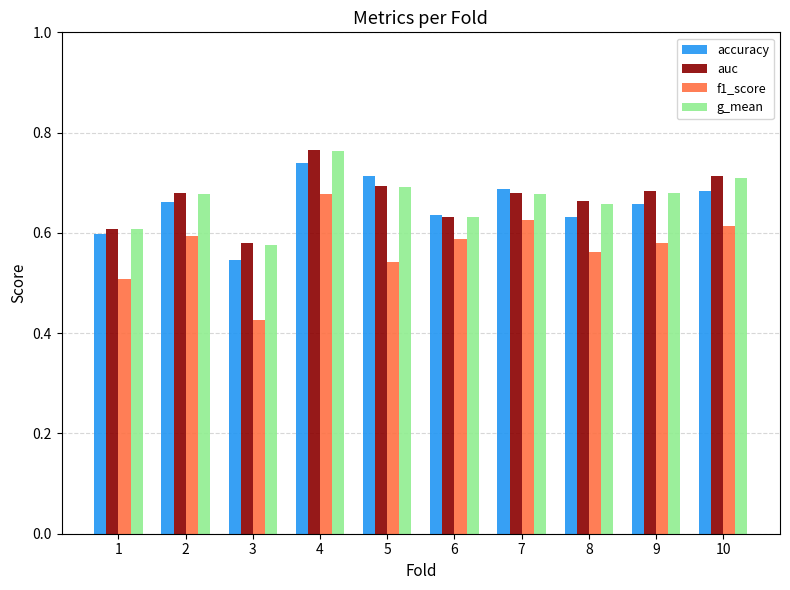

Between 5 and 9, which series saw the biggest shift?

accuracy